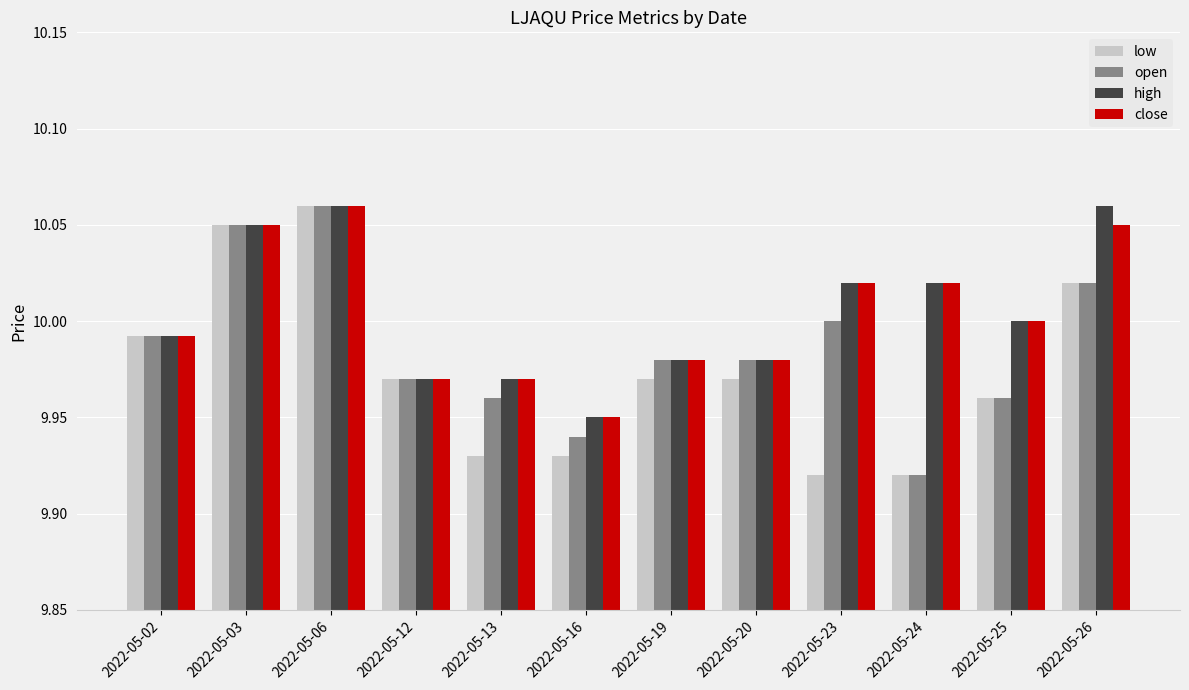

What is the difference between the maximum and minimum values in the open series?

0.1